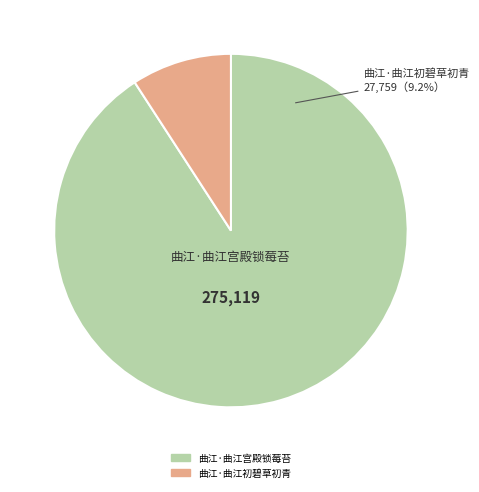

To the nearest percent, what percentage of the pie is 曲江·曲江初碧草初青?

9%